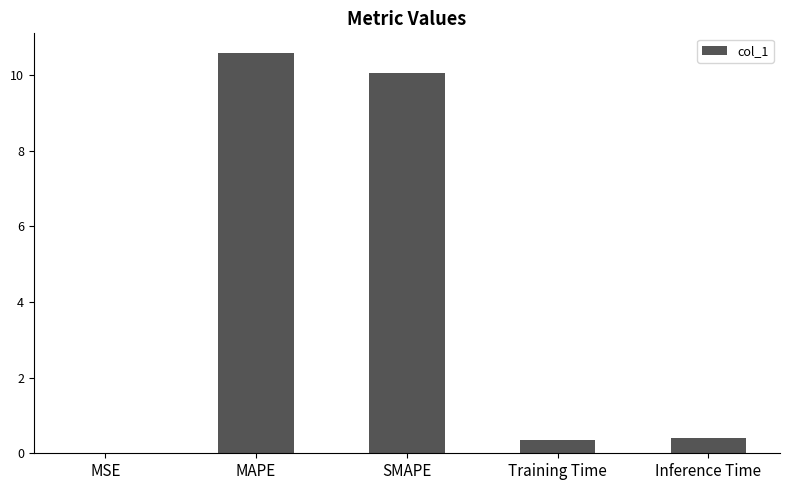

Which has a higher value, SMAPE or MSE?

SMAPE